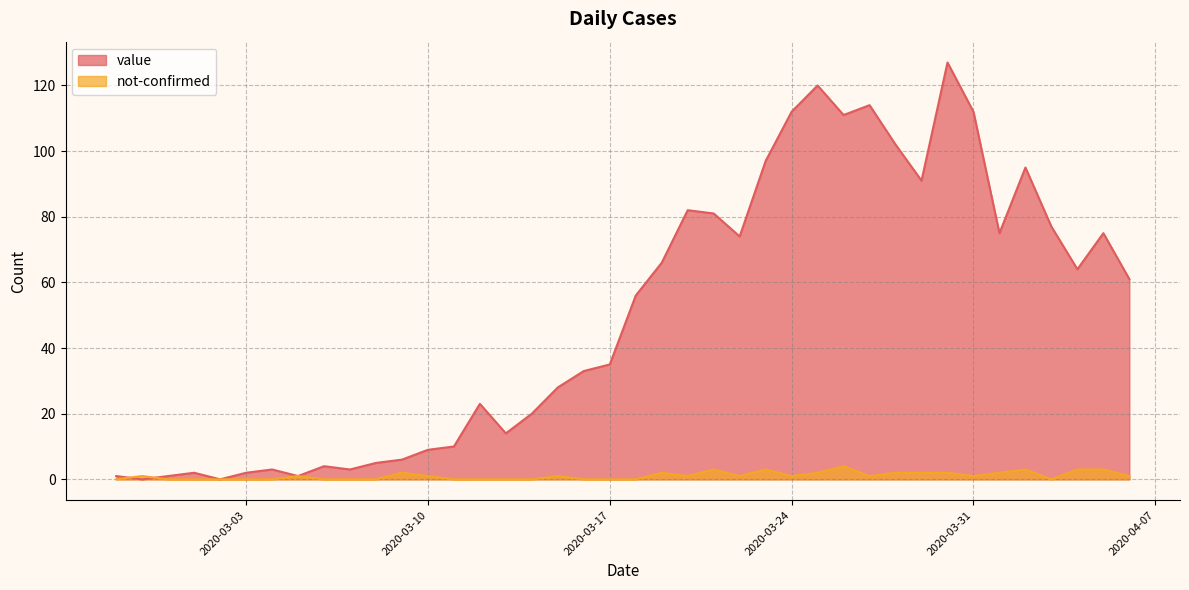

Rank the series at 2020-03-28 from lowest to highest value.

not-confirmed, value